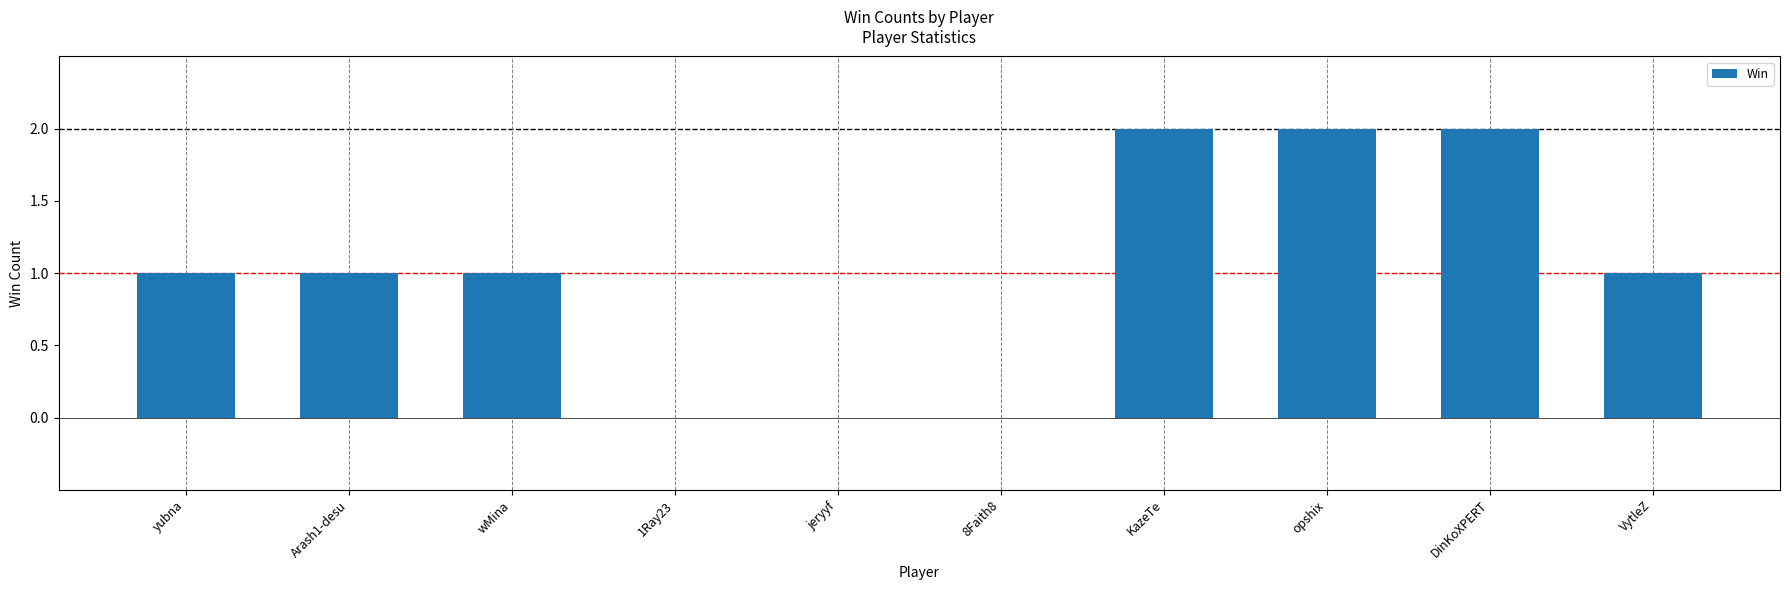

The chart shows a value of 1 at KazeTe. True or false?

False